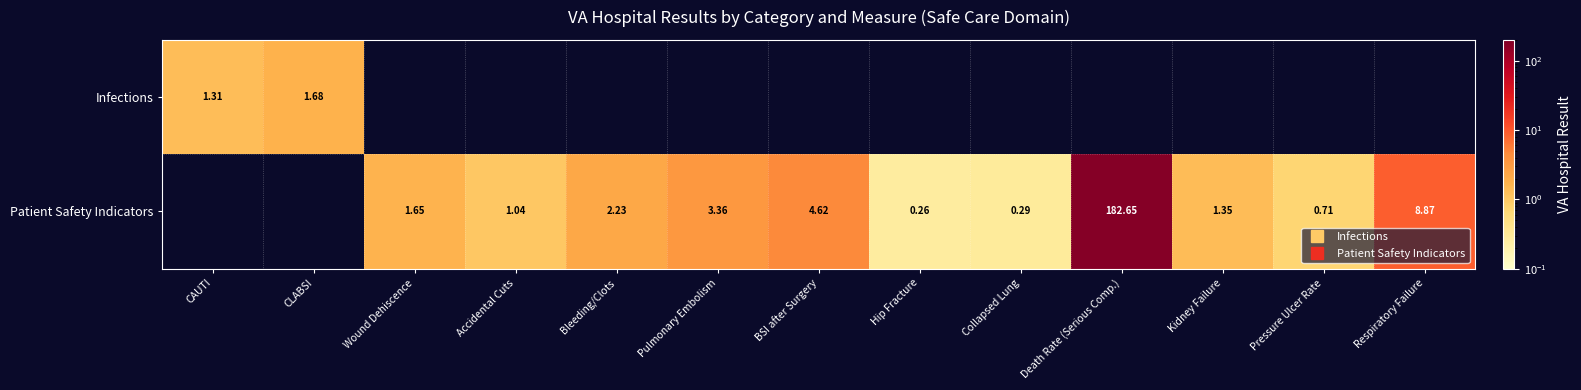

Rank the series by their maximum value, from lowest to highest.

Infections, Patient Safety Indicators